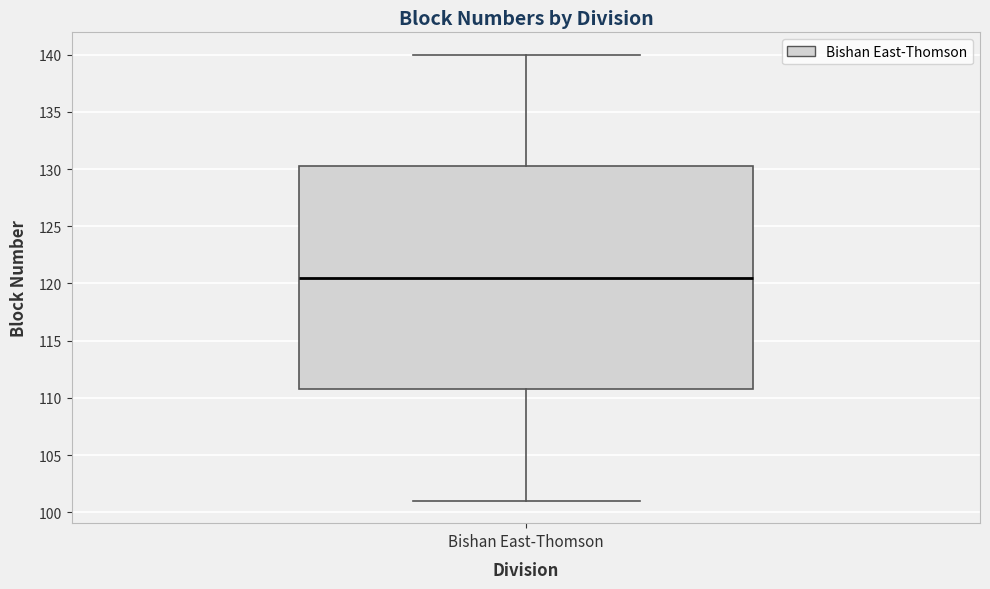

Transcribe this box plot: give where the median line is, the range the box spans, and where the two whiskers end, as read against the y-axis. The values are not printed on the chart, so give them approximately, as read against the axis.

median 120.5, box 111.0 to 130.5, whiskers 101.0 to 140.0